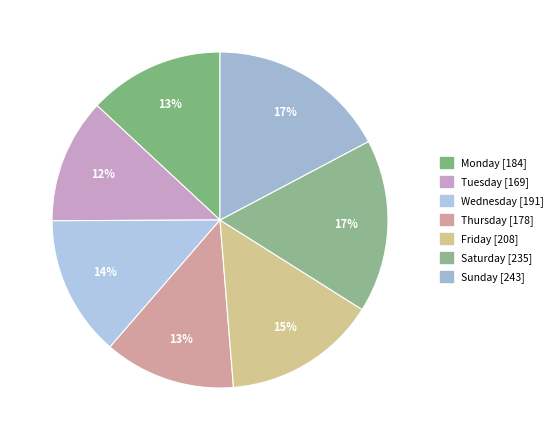

What is the change in value from Tuesday to Wednesday?

+22